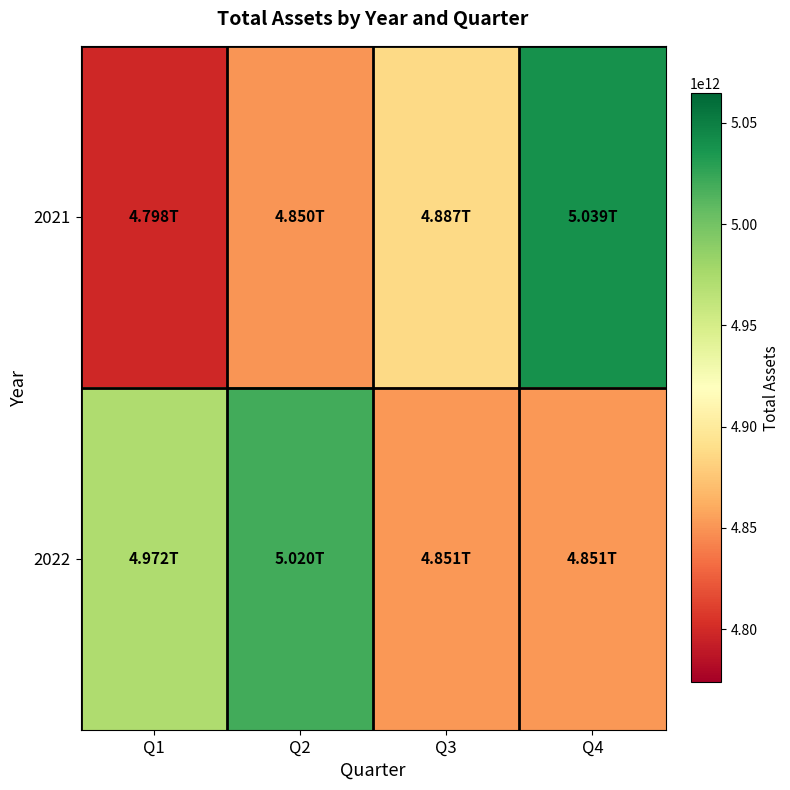

Reading right to left, transcribe all the data shown in this chart.

2021: Q4=5039326931978	Q3=4887091058754	Q2=4850128213151	Q1=4797727401615
2022: Q4=4851036274872	Q3=4851036274872	Q2=5019594744665	Q1=4971538832057